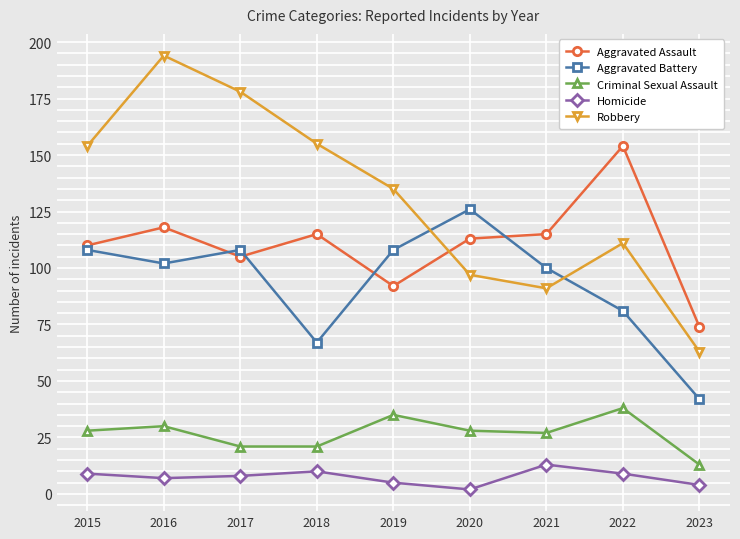

How many data points in Robbery are less than 135?

4